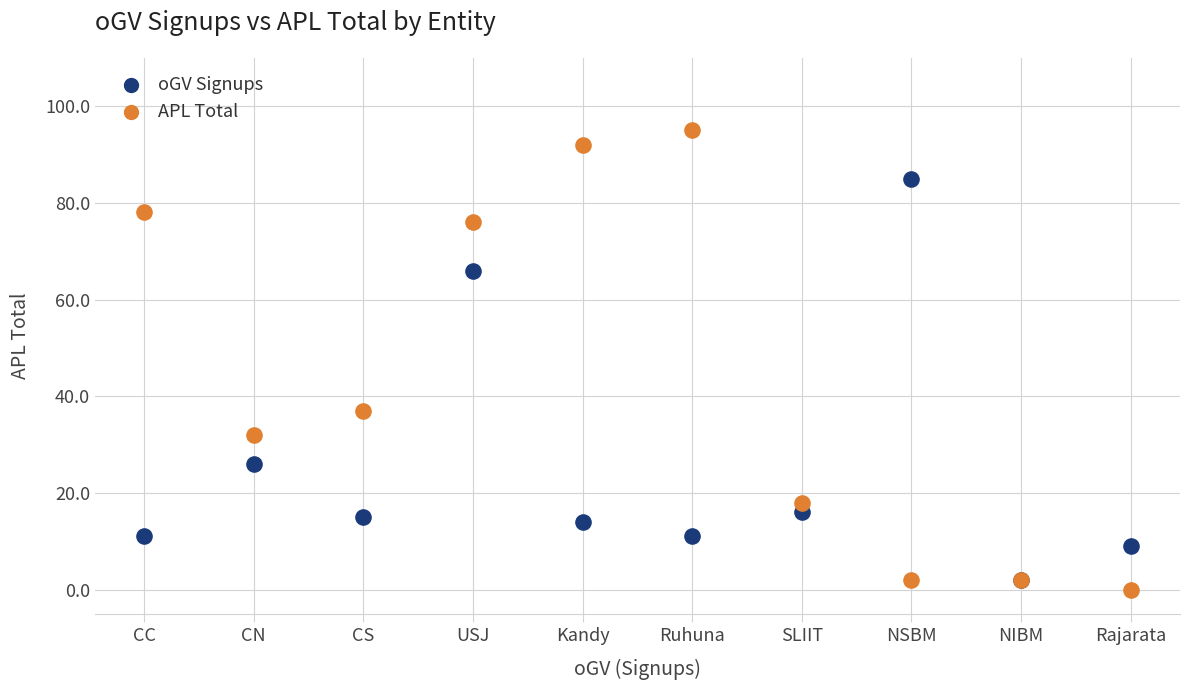

Which series has the largest Y range (max minus min)?

APL Total